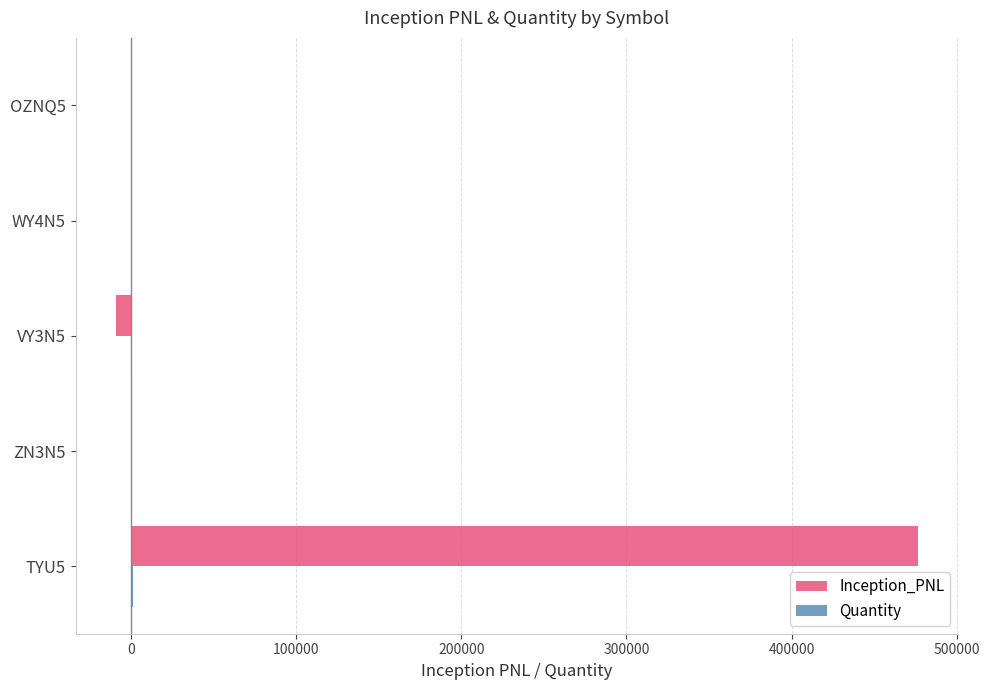

What is the sum of all Inception_PNL values?

467044.9